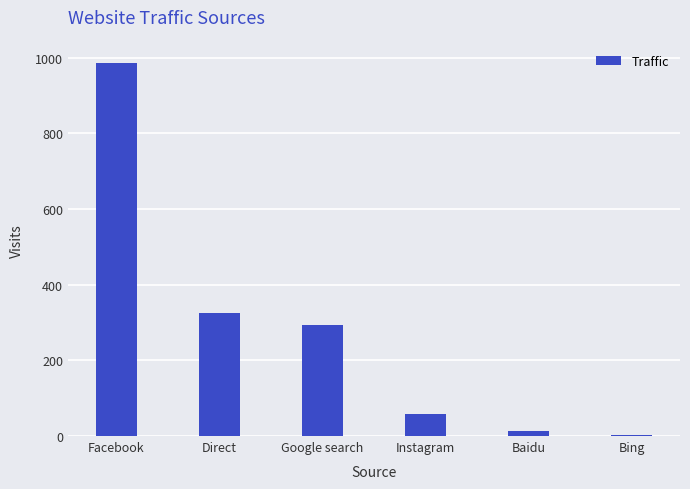

Does the chart contain stacked bars?

No